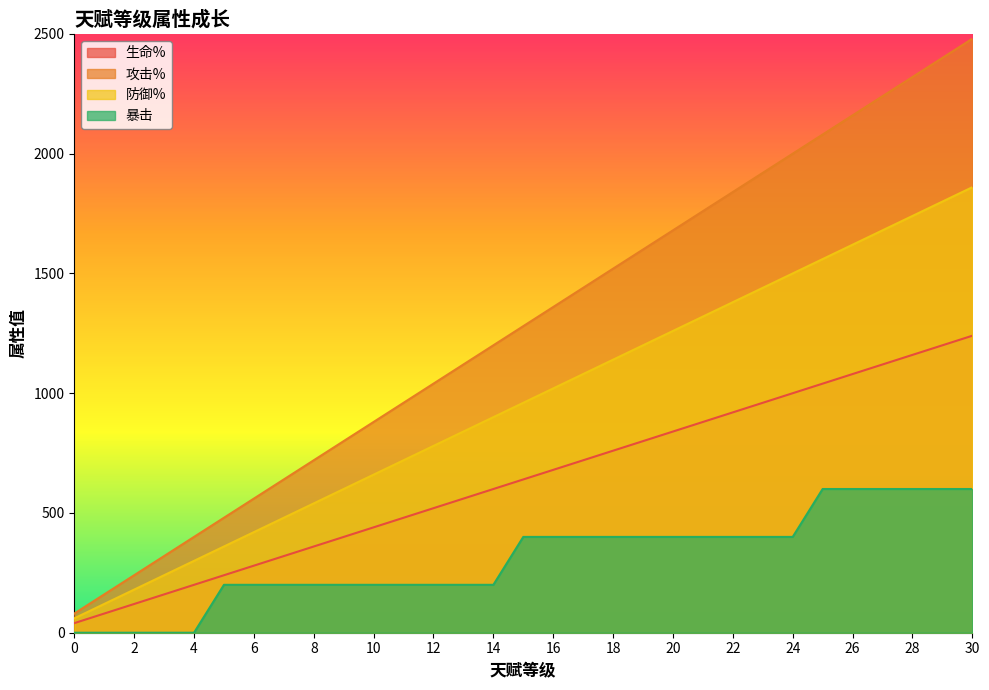

What is the average value of the 攻击% series?

1280